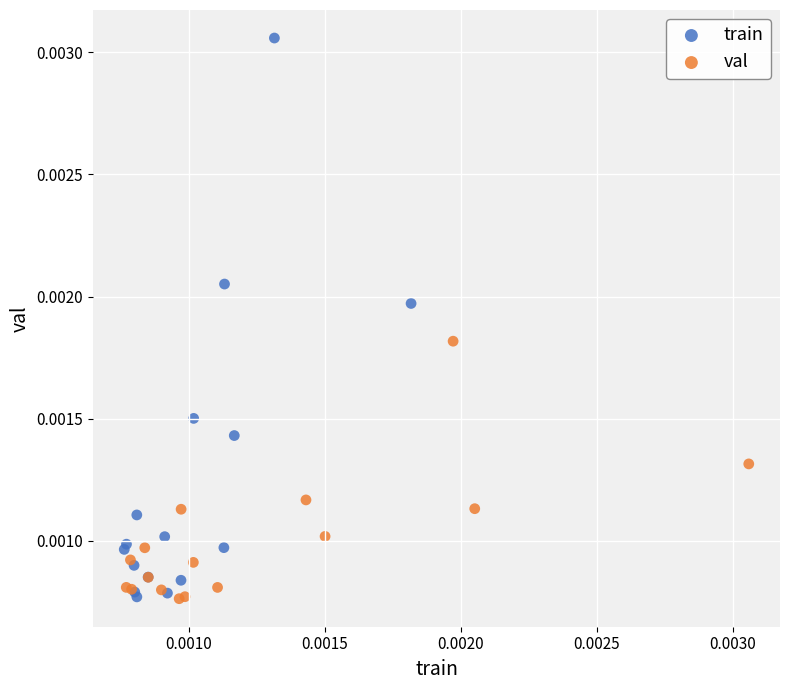

Which series contains the highest Y value?

train